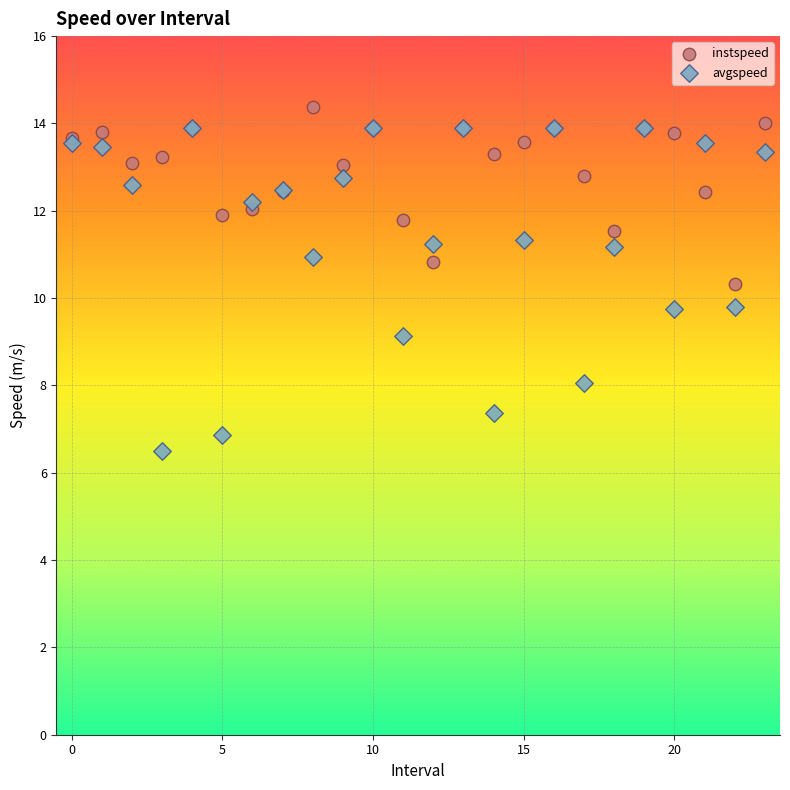

Which series reaches the maximum Y coordinate?

instspeed